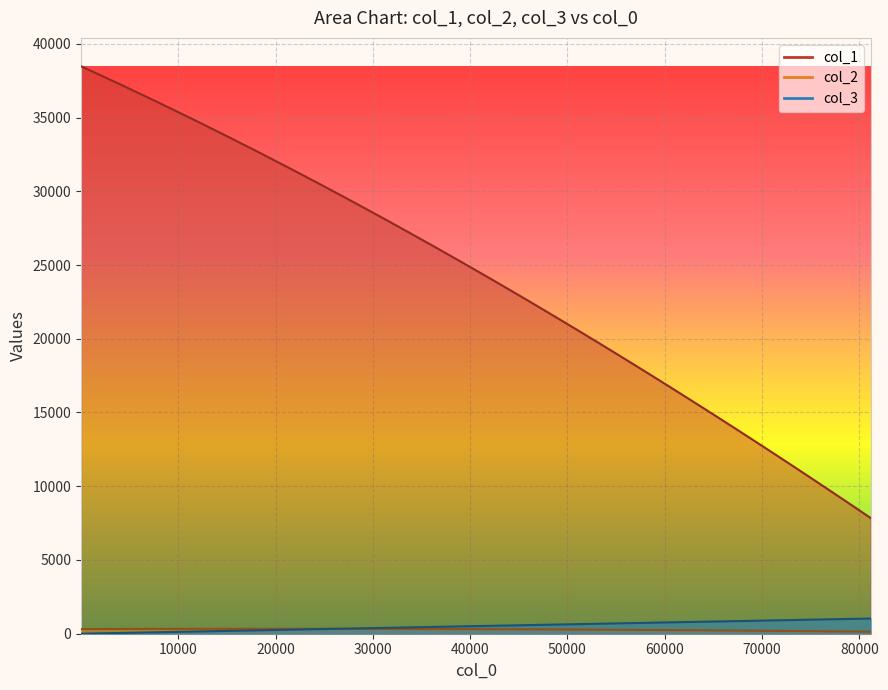

How many lines are shown in the chart?

3